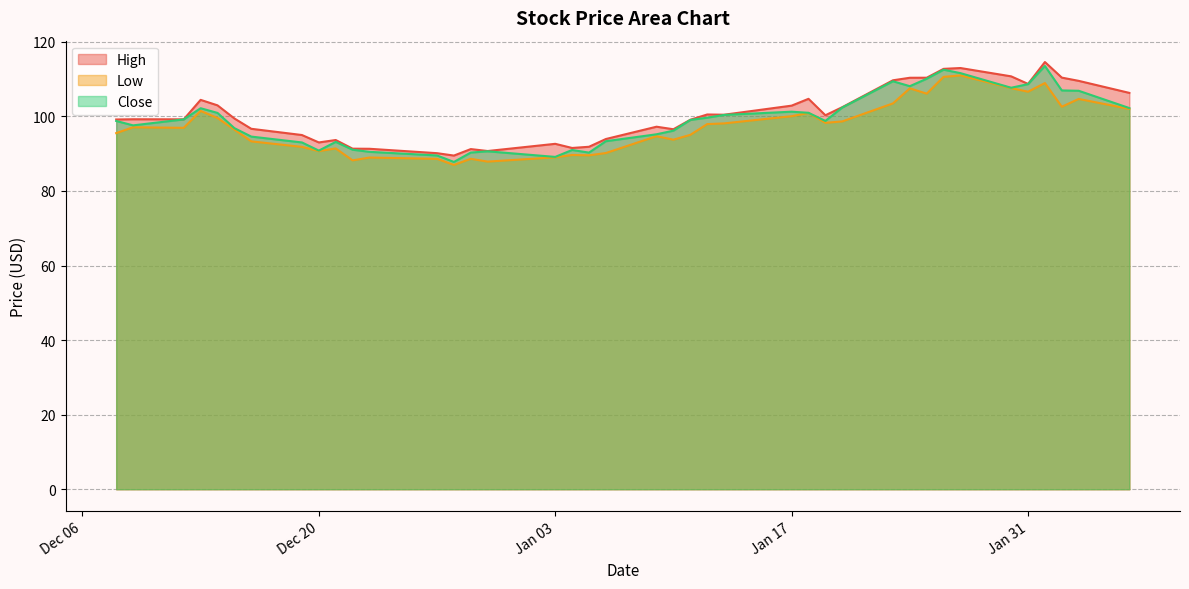

Rank the series by their maximum value, from highest to lowest.

High, Close, Low